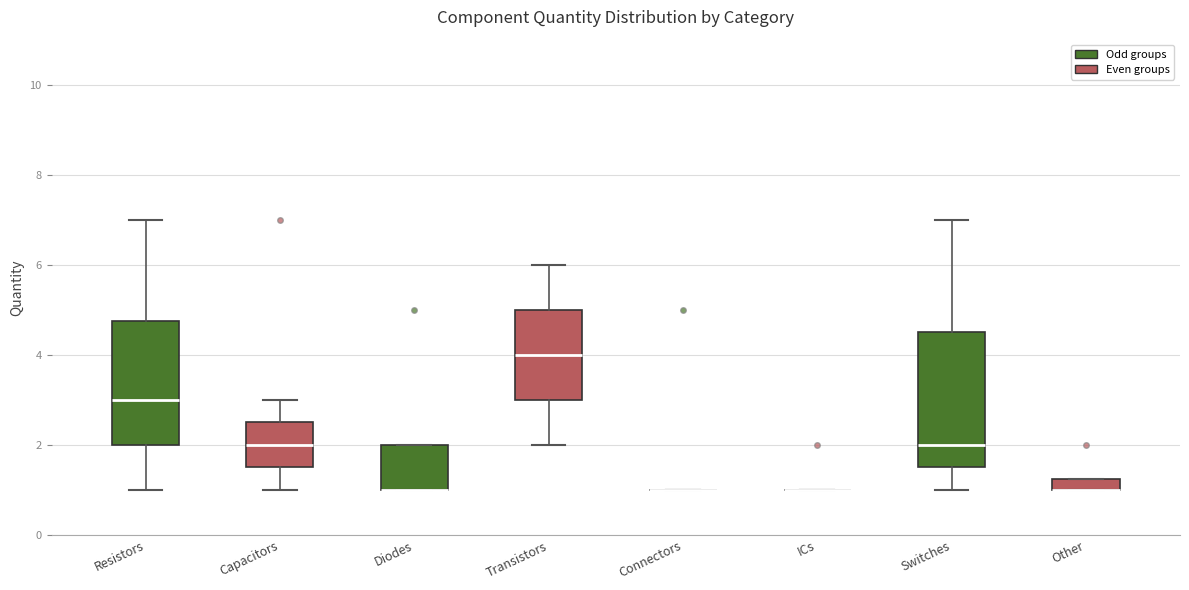

Where is the lower edge of the box for Other on the y-axis? The values are not printed on the chart, so give them approximately, as read against the axis.

1.0